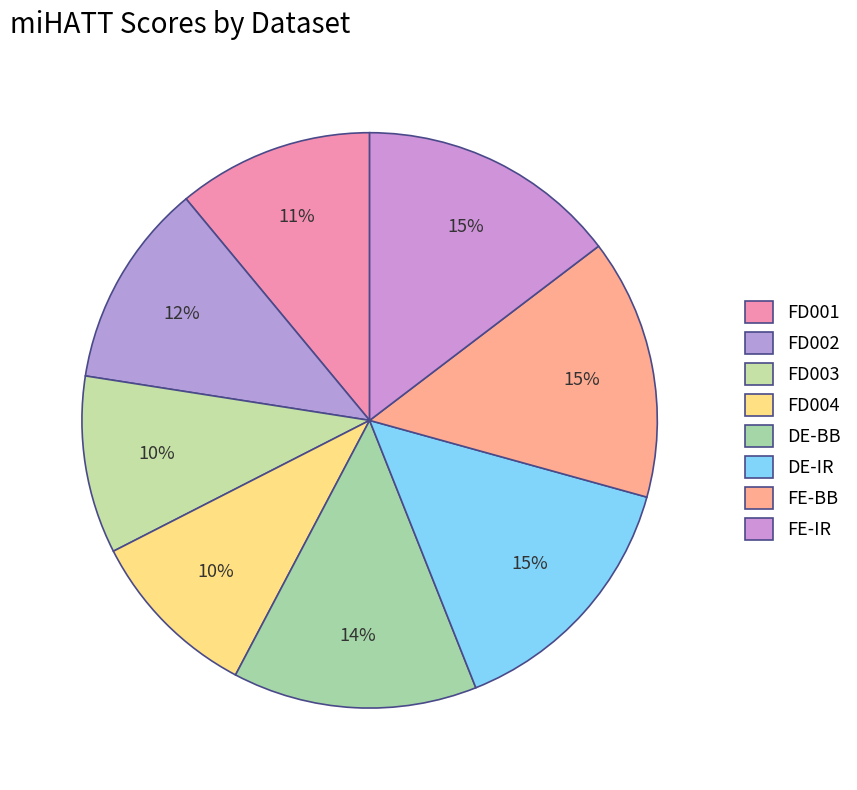

Rank the categories by value from lowest to highest.

FD004, FD003, FD001, FD002, DE-BB, FE-IR, FE-BB, DE-IR